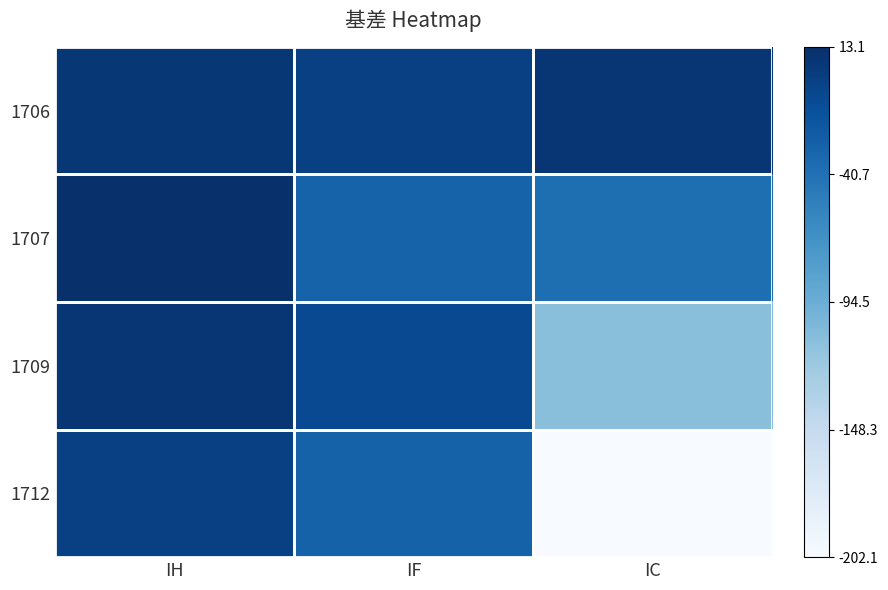

Which series has the largest range (max minus min)?

1712